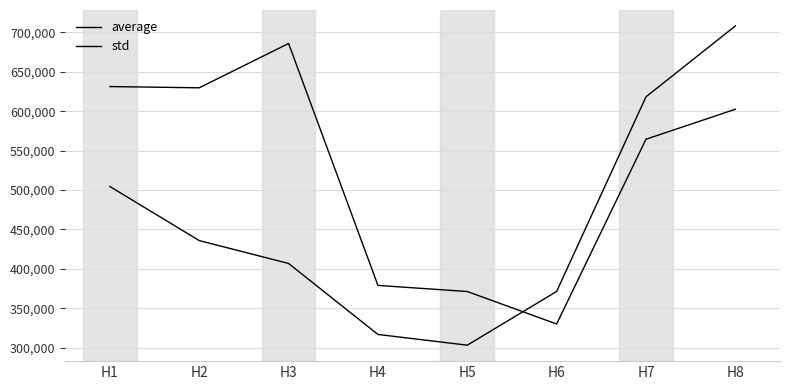

Which category has the lowest value across all series?

H5